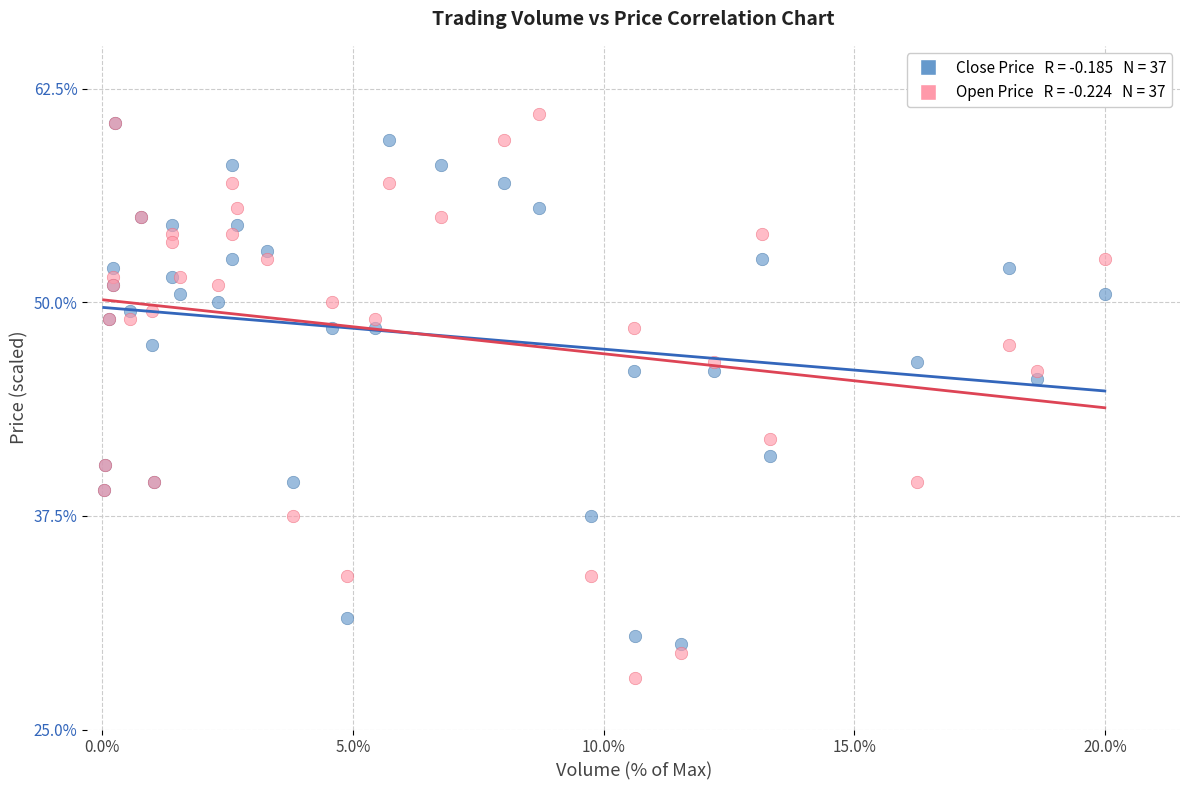

Across all series, what Y value is closest to 44?

45.5